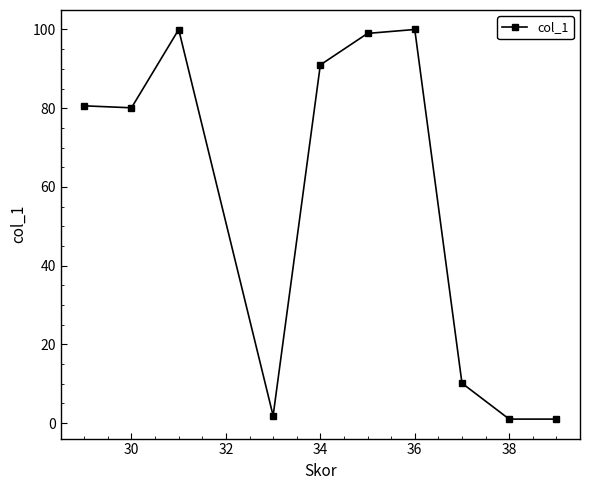

What is the difference between the maximum and second lowest values?

99.0